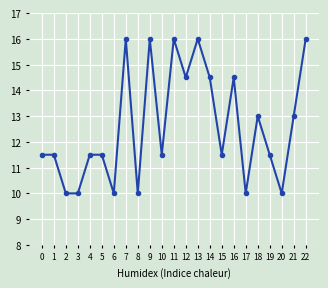

What is the change in value from 12 to 19?

-3.0